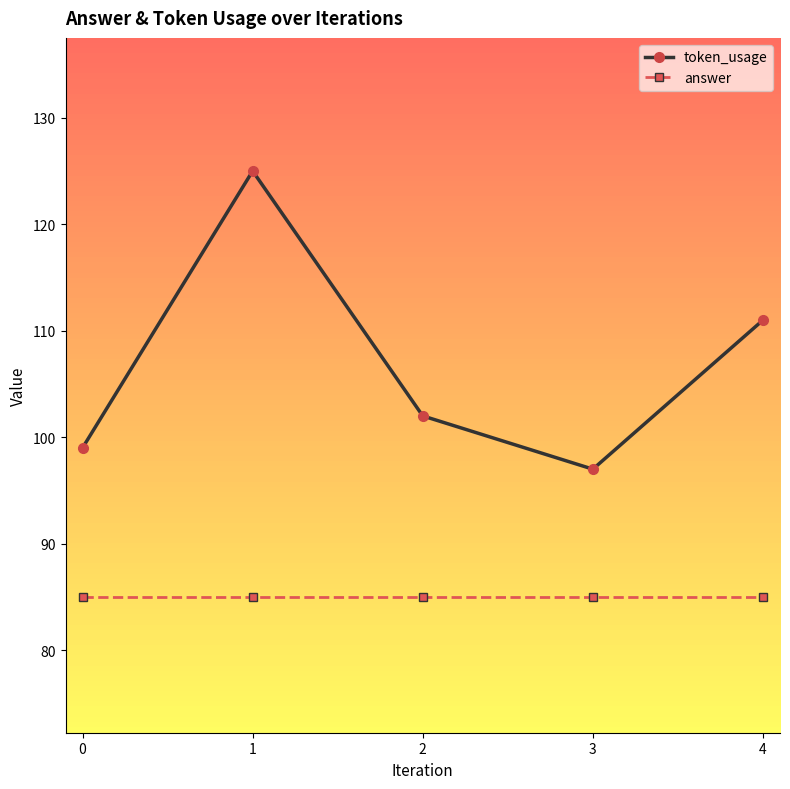

Reading left to right, what are all the values shown in this chart?

token_usage: 0=99	1=125	2=102	3=97	4=111
answer: 0=85	1=85	2=85	3=85	4=85